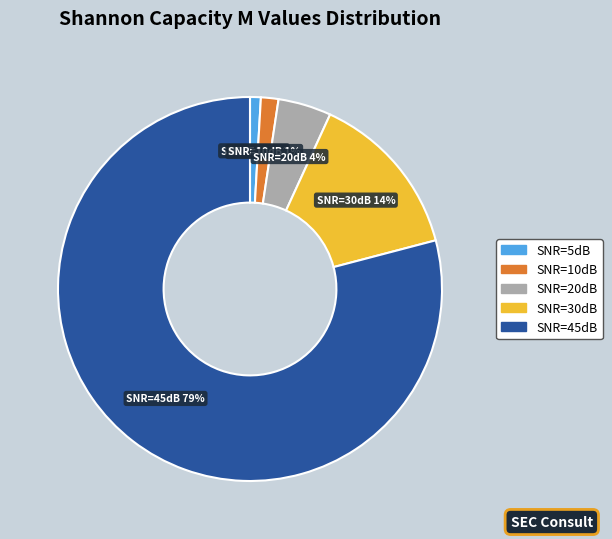

How many segments does this pie chart have?

5